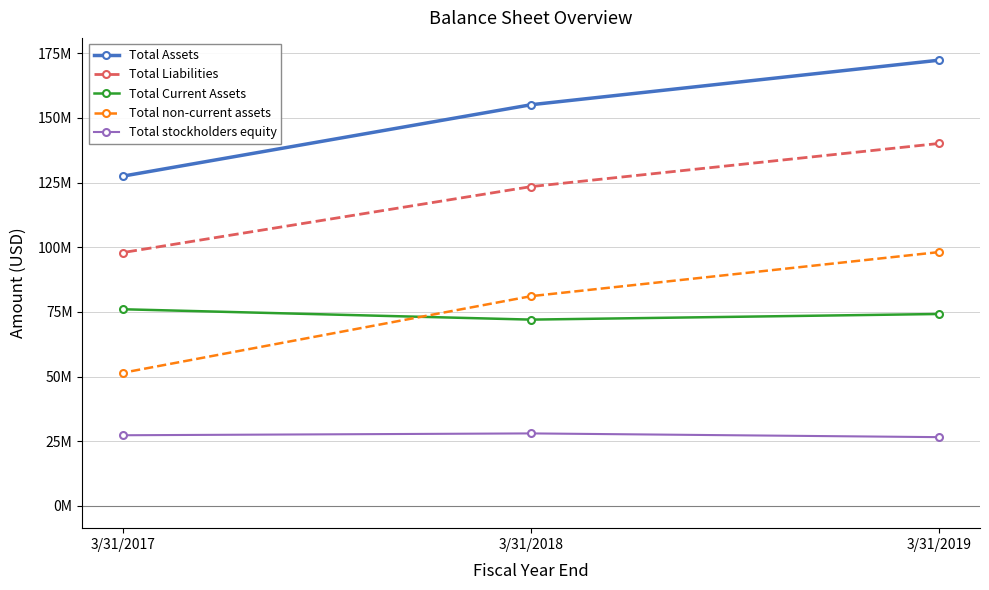

What are all the series names shown in the legend?

Total Assets, Total Liabilities, Total Current Assets, Total non-current assets, Total stockholders equity